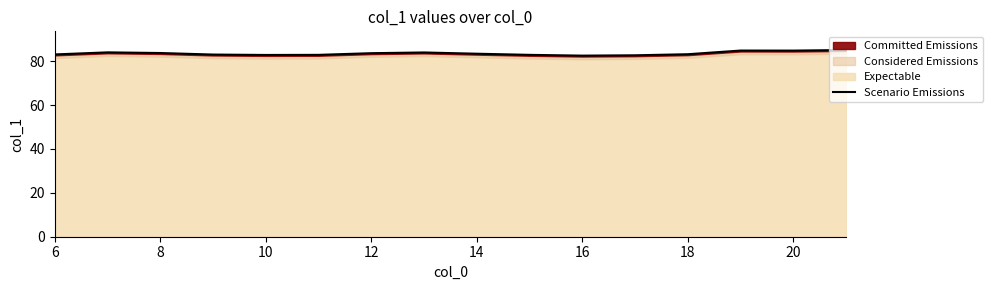

True or false: the data has more than 1 interior local peaks.

True